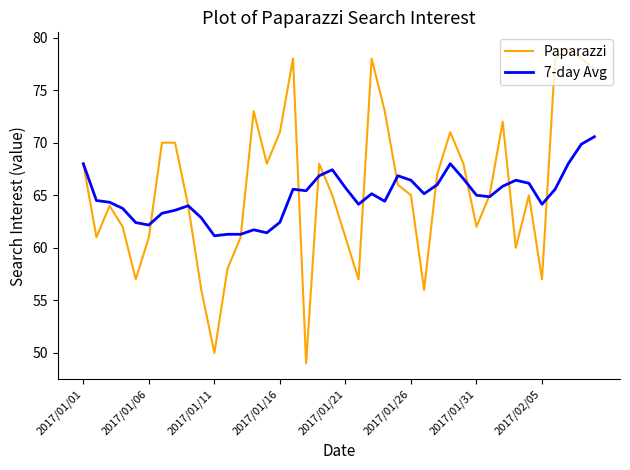

Which series has the largest range (max minus min)?

Paparazzi